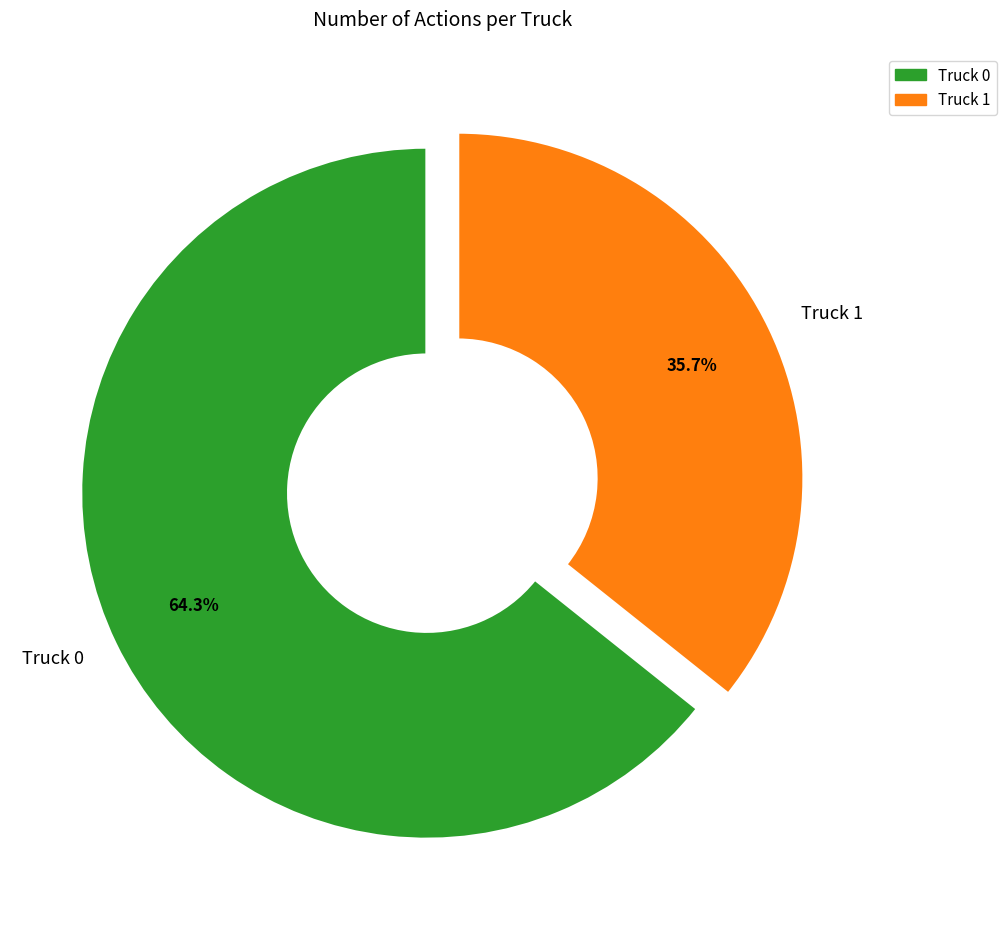

Which has a higher value, Truck 0 or Truck 1?

Truck 0